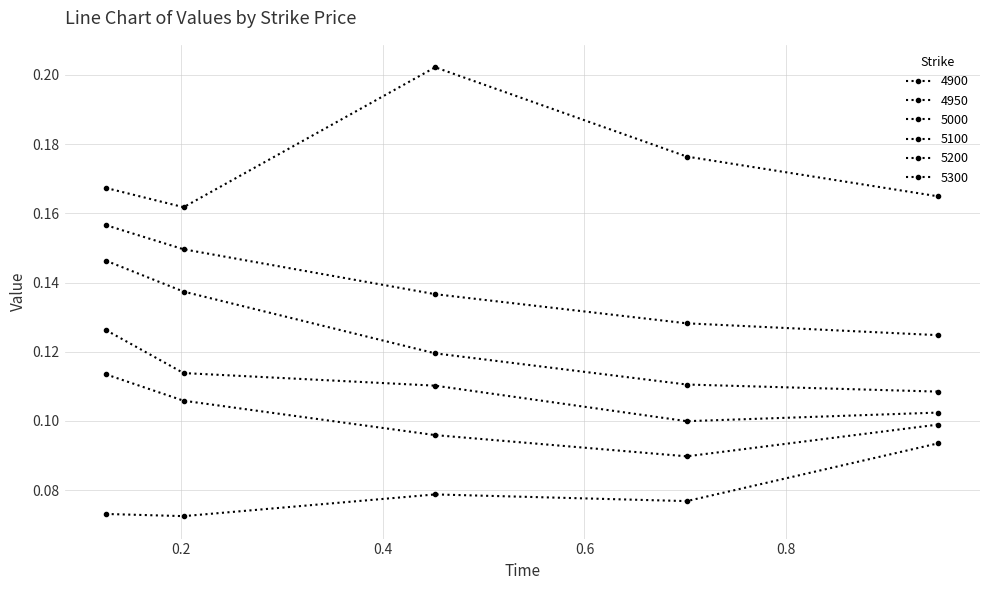

Does the chart have visible grid lines?

Yes